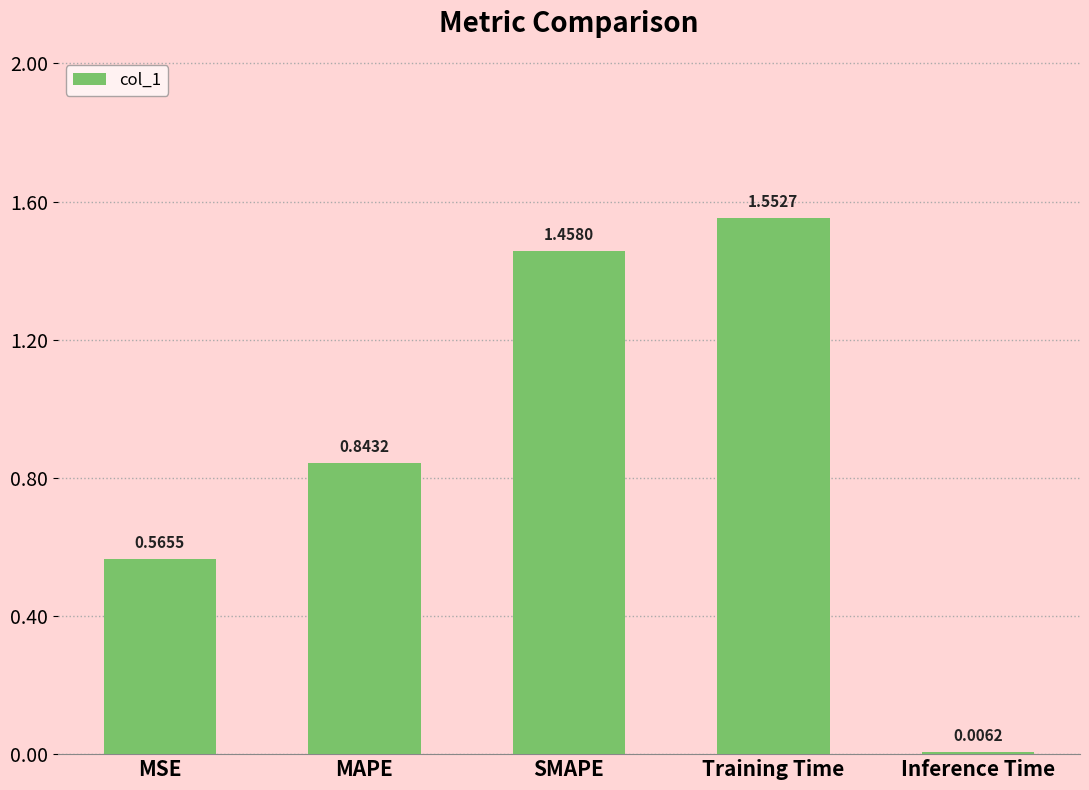

What position from the left is Inference Time?

5